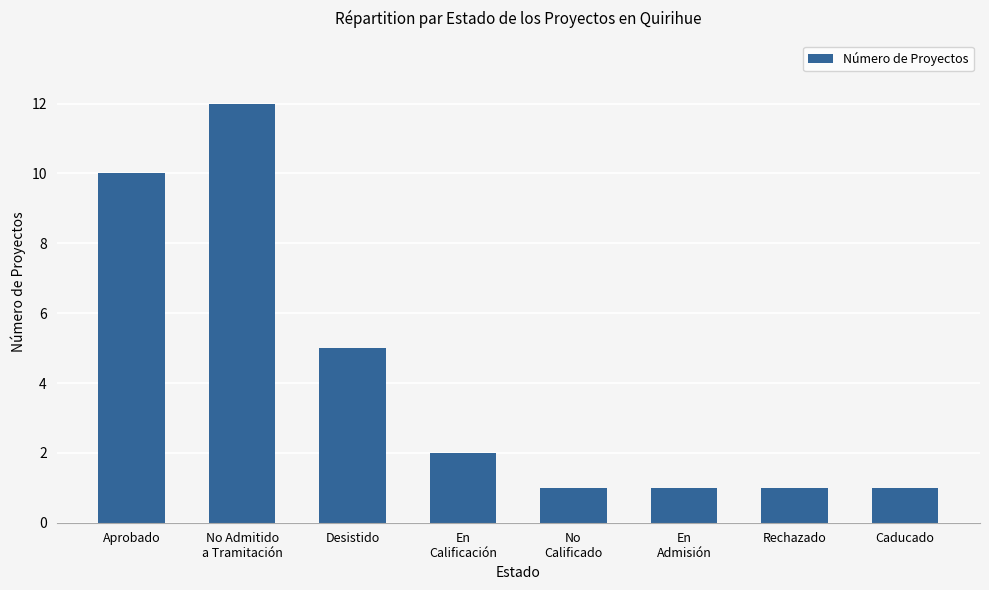

Which has a higher value, No Admitido
a Tramitación or No
Calificado?

No Admitido
a Tramitación